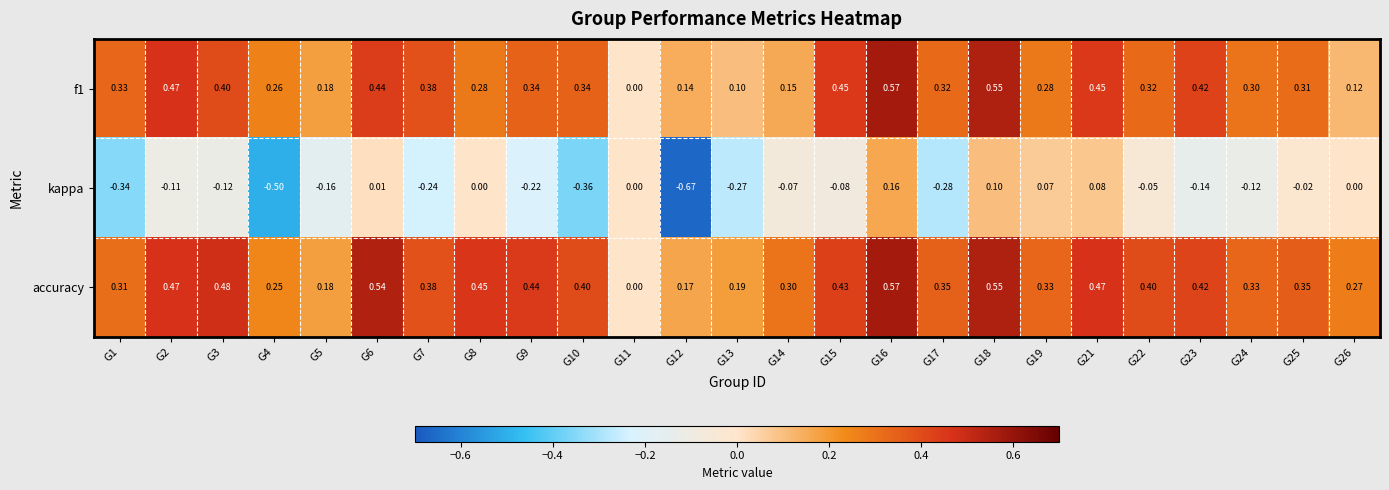

Which series has the largest total across all categories?

accuracy